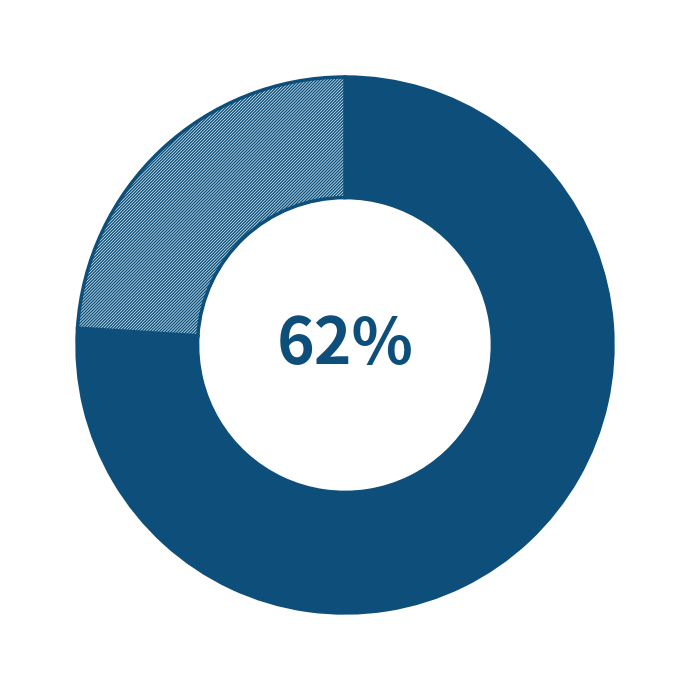

To the nearest percent, what is the difference between the largest and smallest slice percentages?

24%